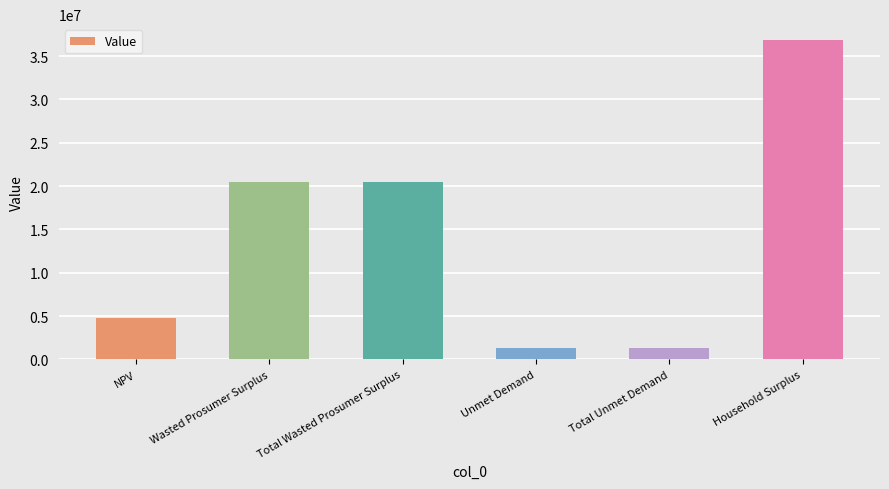

What is the difference between the values at Total Wasted Prosumer Surplus and Household Surplus?

16359039.4